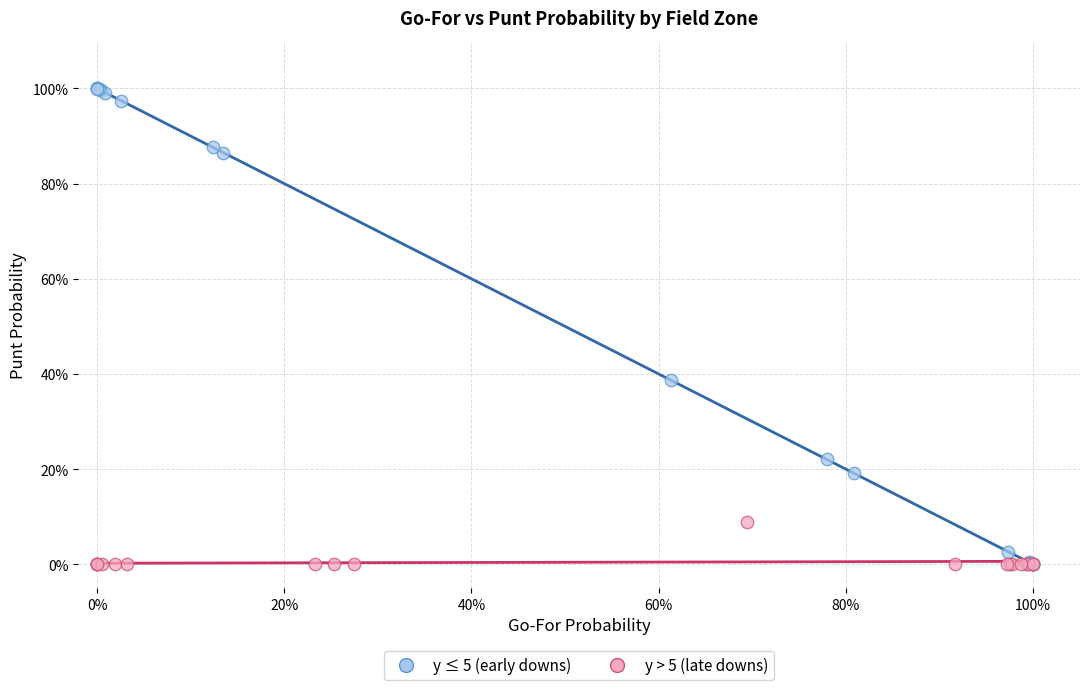

What are all the series names shown in the legend?

y ≤ 5 (early downs), y > 5 (late downs)